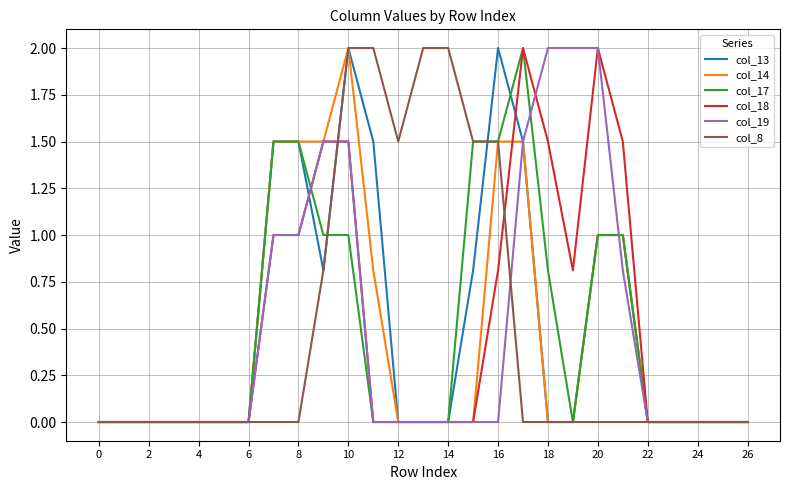

What is the highest value of the col_14 series?

2.0